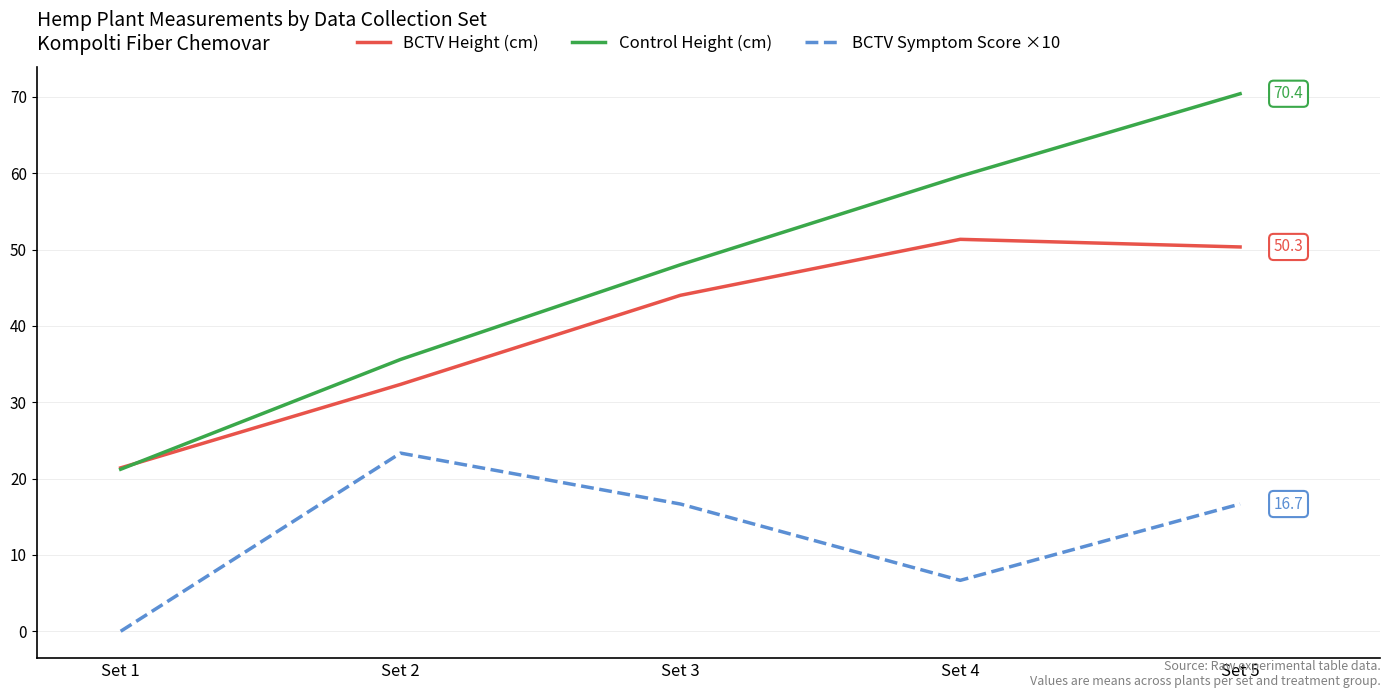

At which category does BCTV Symptom Score ×10 reach its first local peak?

Set 2